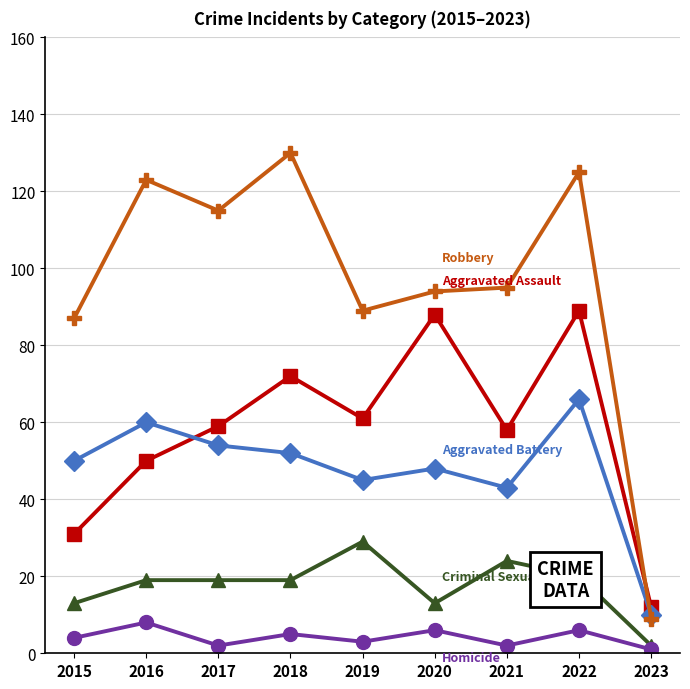

At which category is the sum across all series the highest?

2022